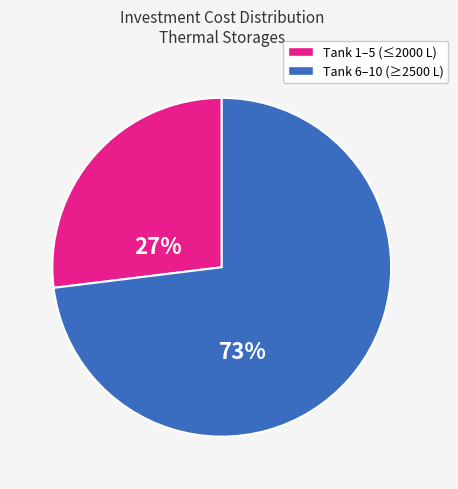

Does any single category account for the majority?

Yes